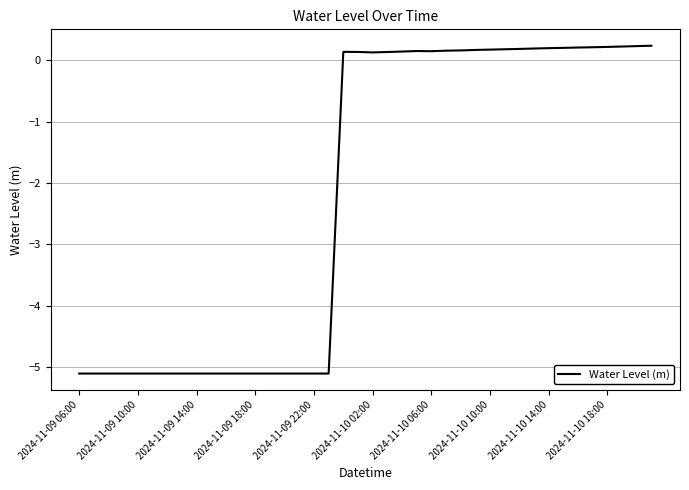

What is the minimum value shown in the chart?

-5.1